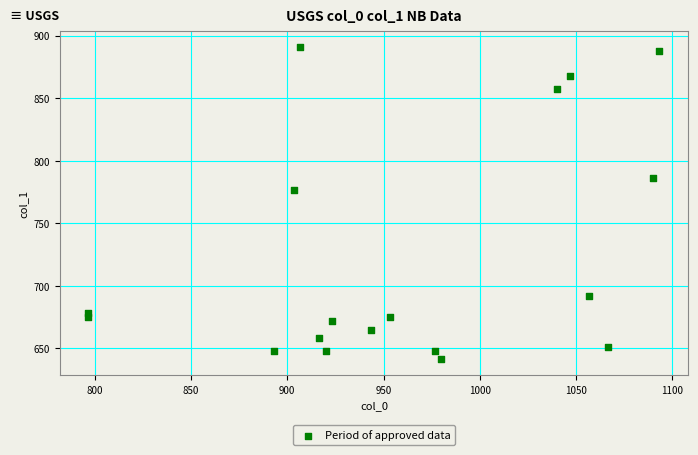

What is the range of X values (max minus min)?

296.7